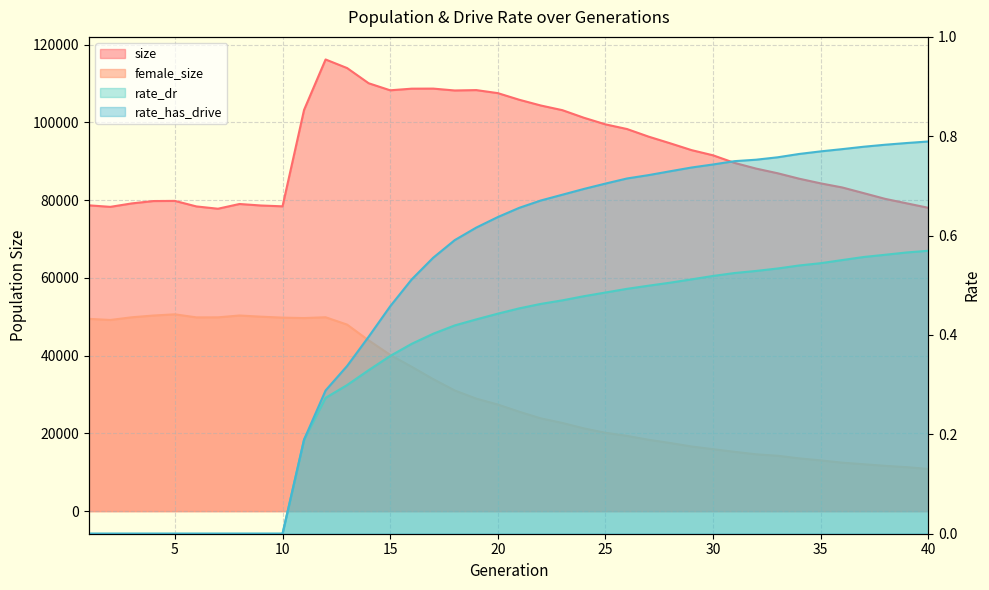

True or false: size and rate_has_drive cross at least once.

False